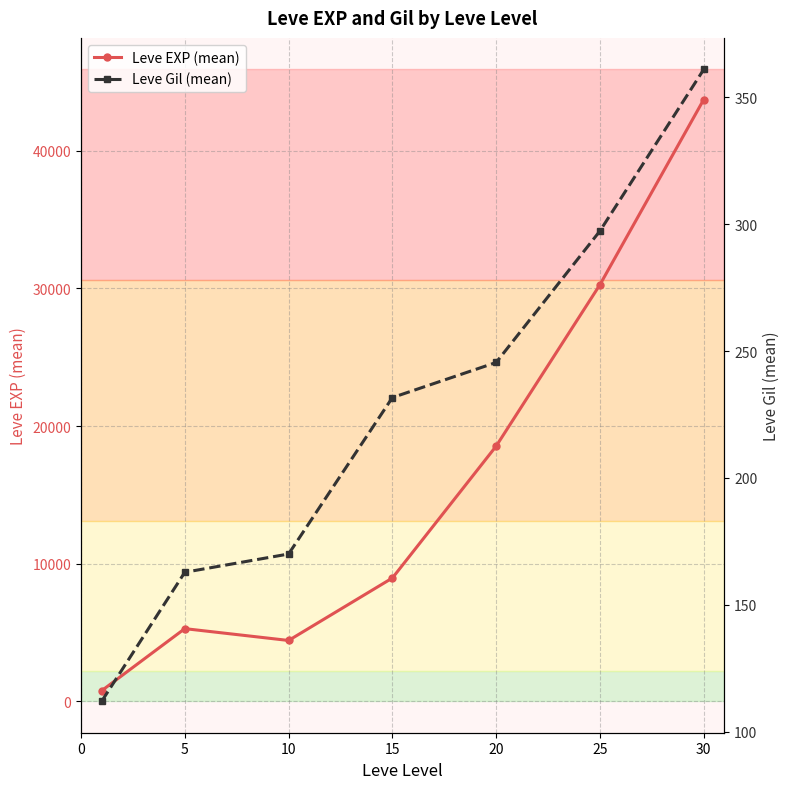

Does the chart have visible grid lines?

Yes